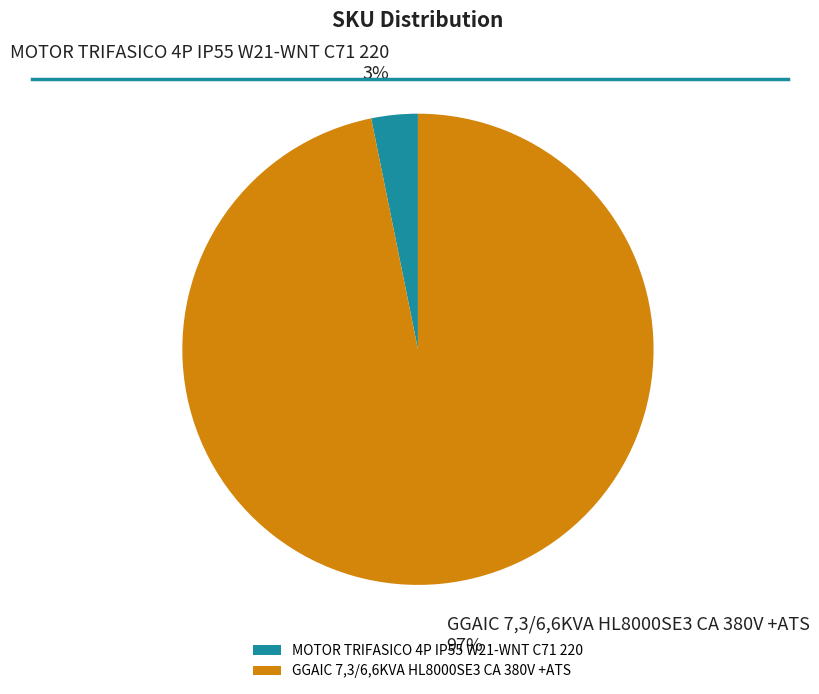

To the nearest percent, what is the average slice percentage?

50%